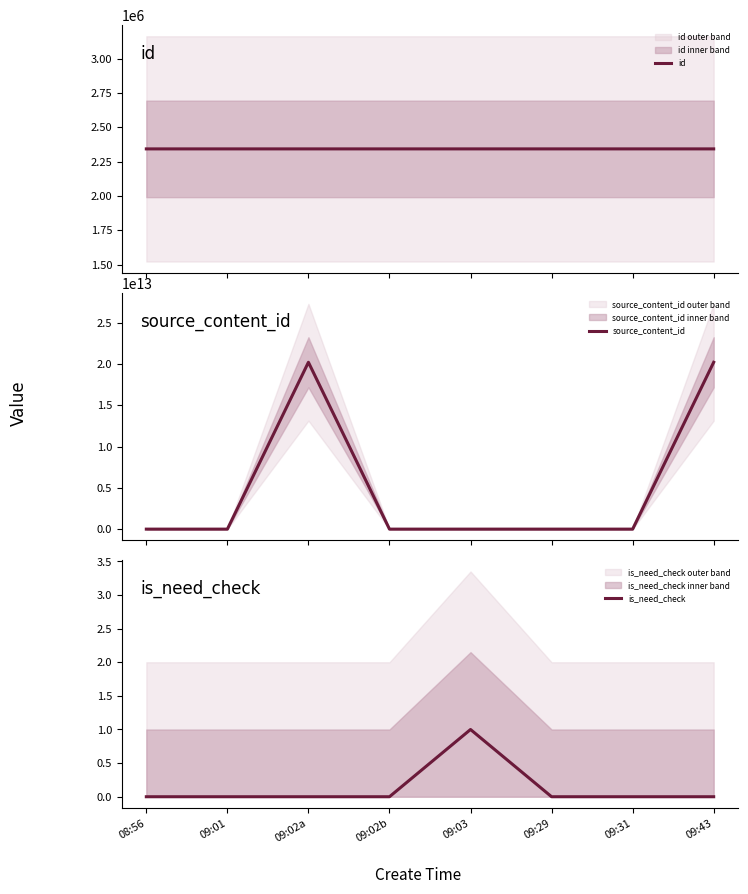

Reading left to right, transcribe all the data shown in this chart.

id: 08:56=2342624	09:01=2342630	09:02a=2342633	09:02b=2342634	09:03=2342635	09:29=2342658	09:31=2342662	09:43=2342679
source_content_id: 08:56=0	09:01=0	09:02a=20211011090228	09:02b=0	09:03=0	09:29=0	09:31=0	09:43=20211011094315
is_need_check: 08:56=0	09:01=0	09:02a=0	09:02b=0	09:03=1	09:29=0	09:31=0	09:43=0